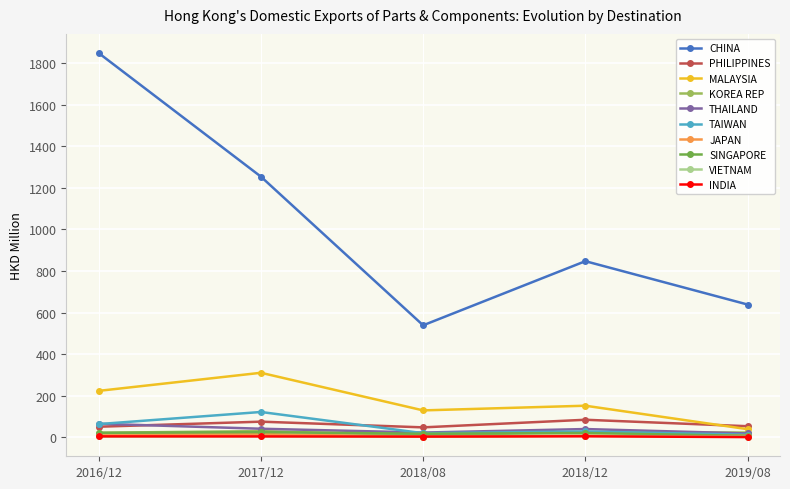

What is the greatest value displayed?

1848.0